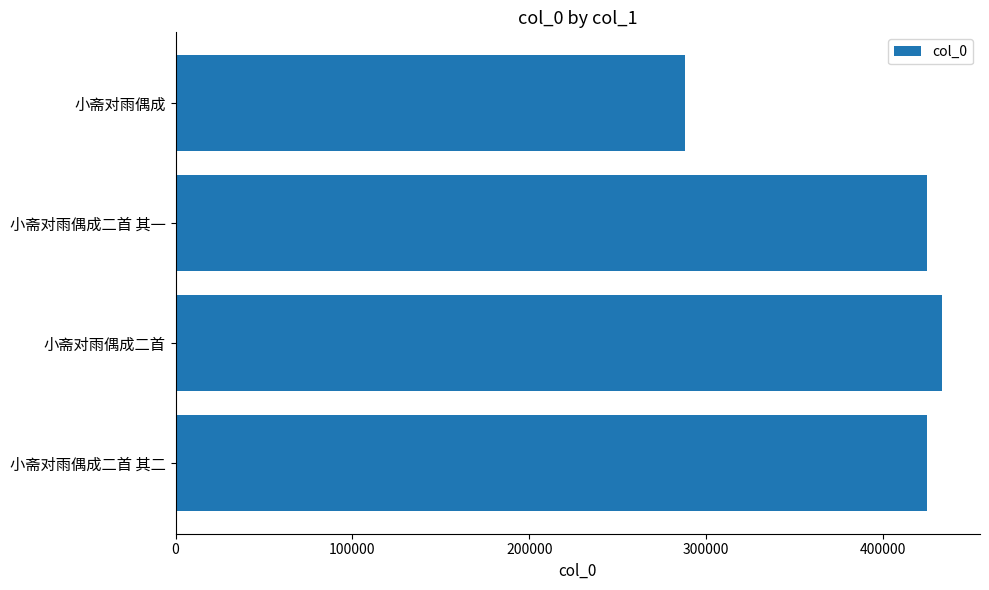

What is the greatest value displayed?

433082